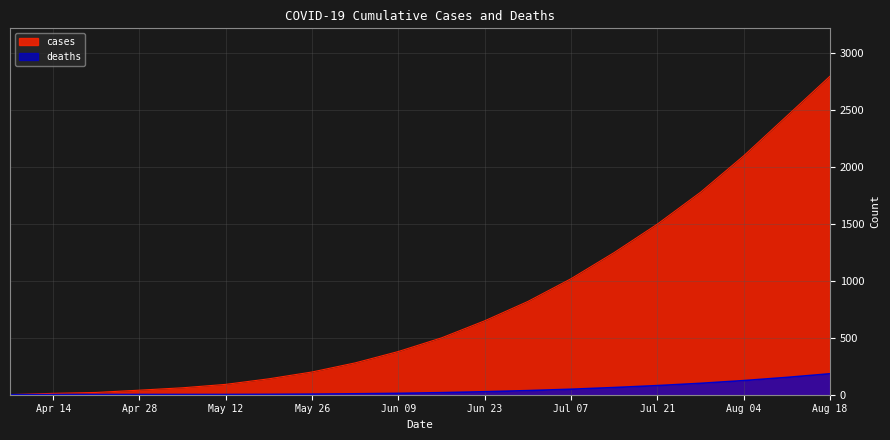

Does the chart display data point markers on the line(s)?

No